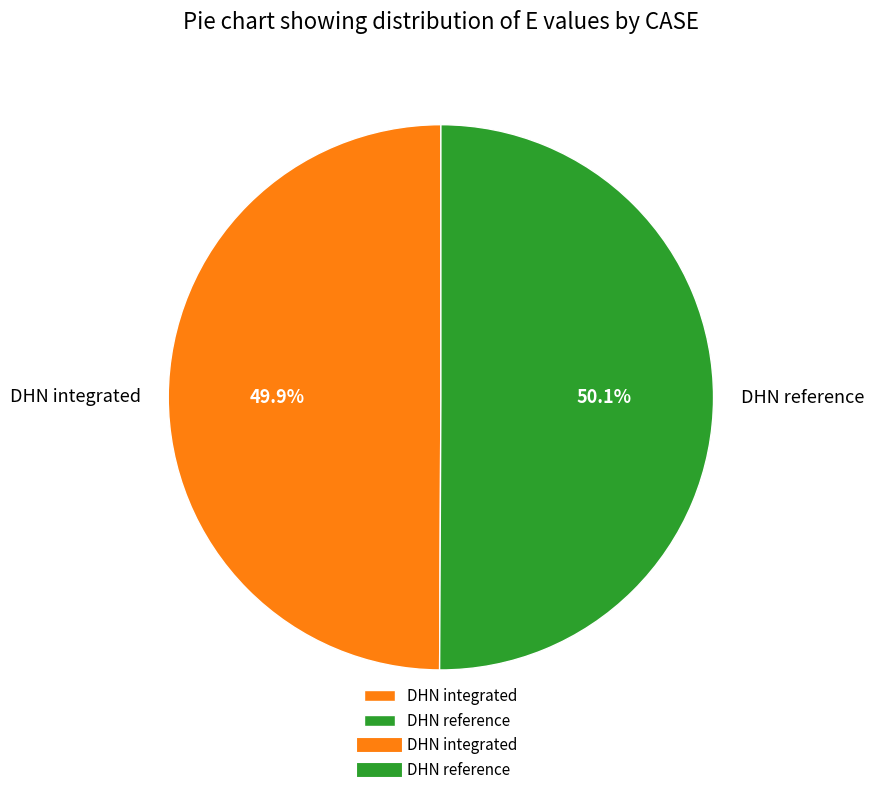

True or false: DHN reference accounts for 40% of the total.

False